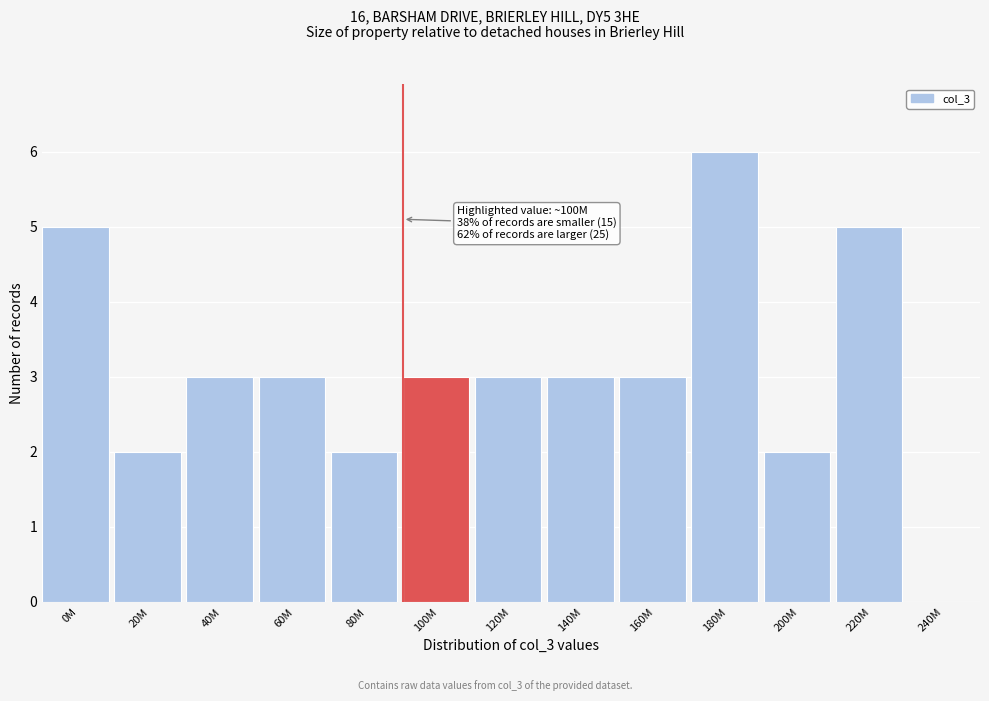

Reading left to right, transcribe all the data shown in this chart.

0M=5	20M=2	40M=3	60M=3	80M=2	100M=3	120M=3	140M=3	160M=3	180M=6	200M=2	220M=5	240M=0